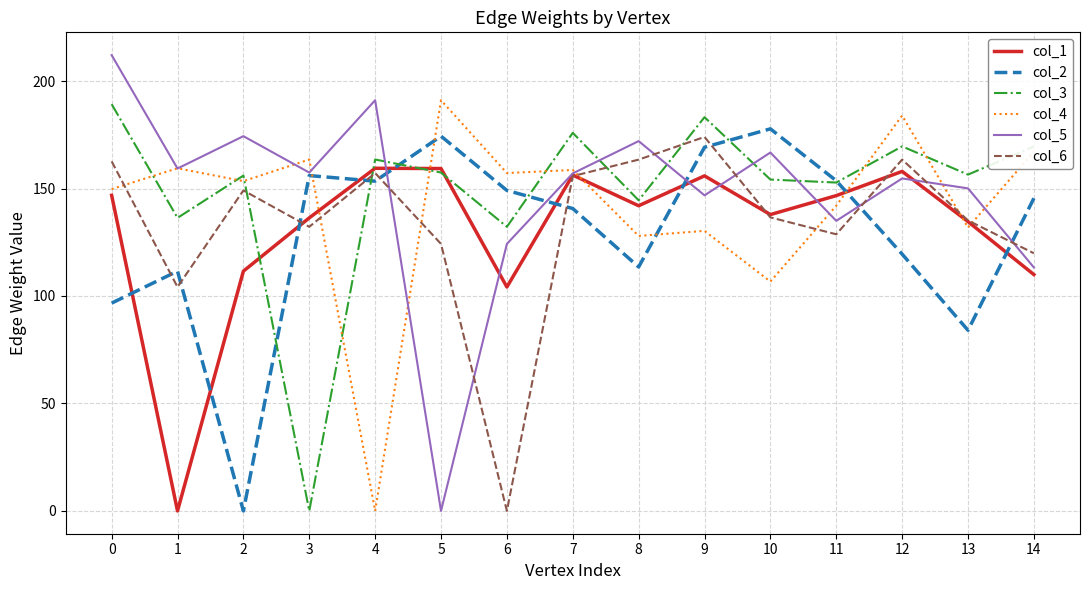

At 0, list the series in order from largest to smallest.

col_5, col_3, col_6, col_4, col_1, col_2